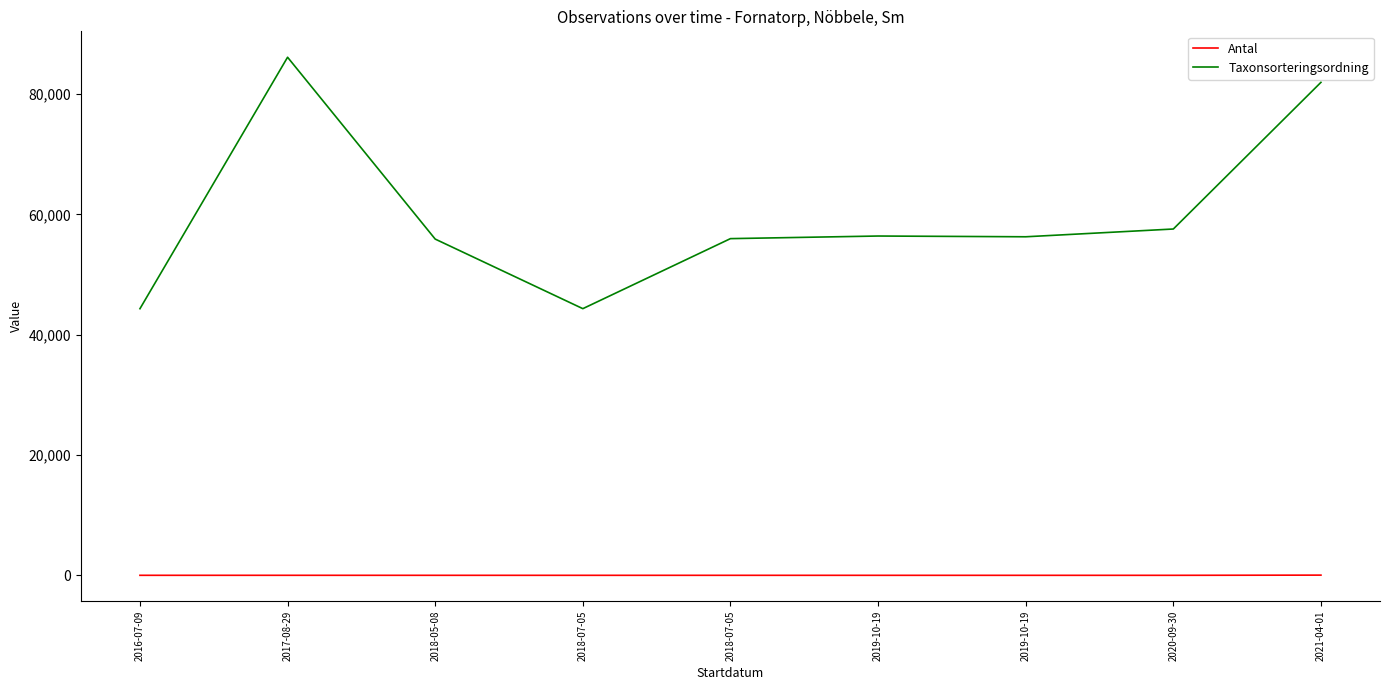

What are all the series names shown in the legend?

Antal, Taxonsorteringsordning